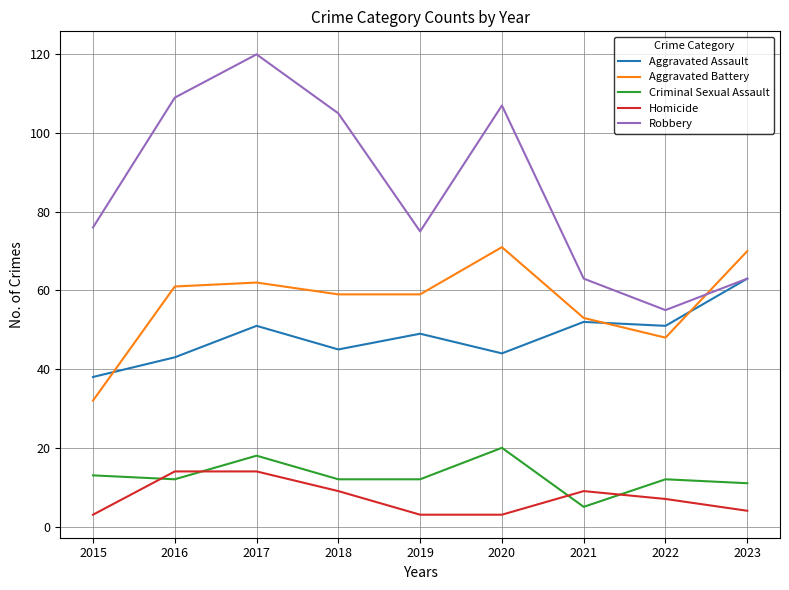

Which series changed the most between 2018 and 2019?

Robbery